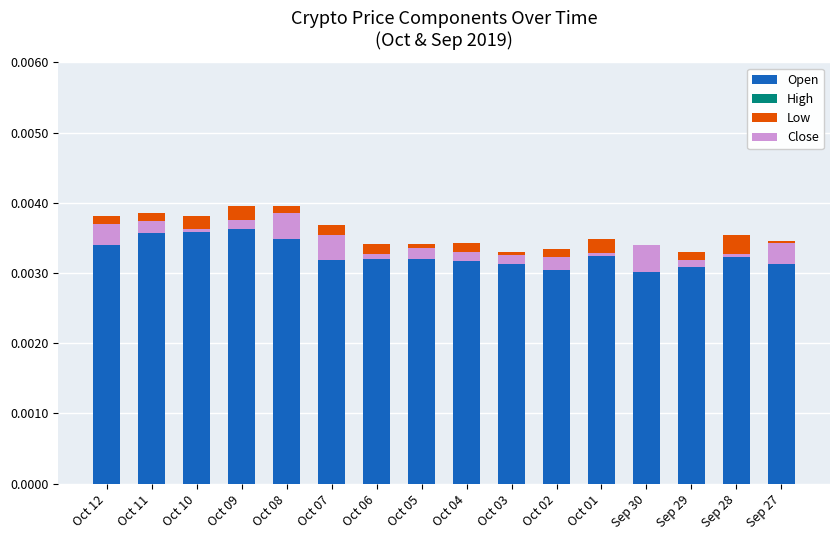

Which series has the largest range (max minus min)?

Open